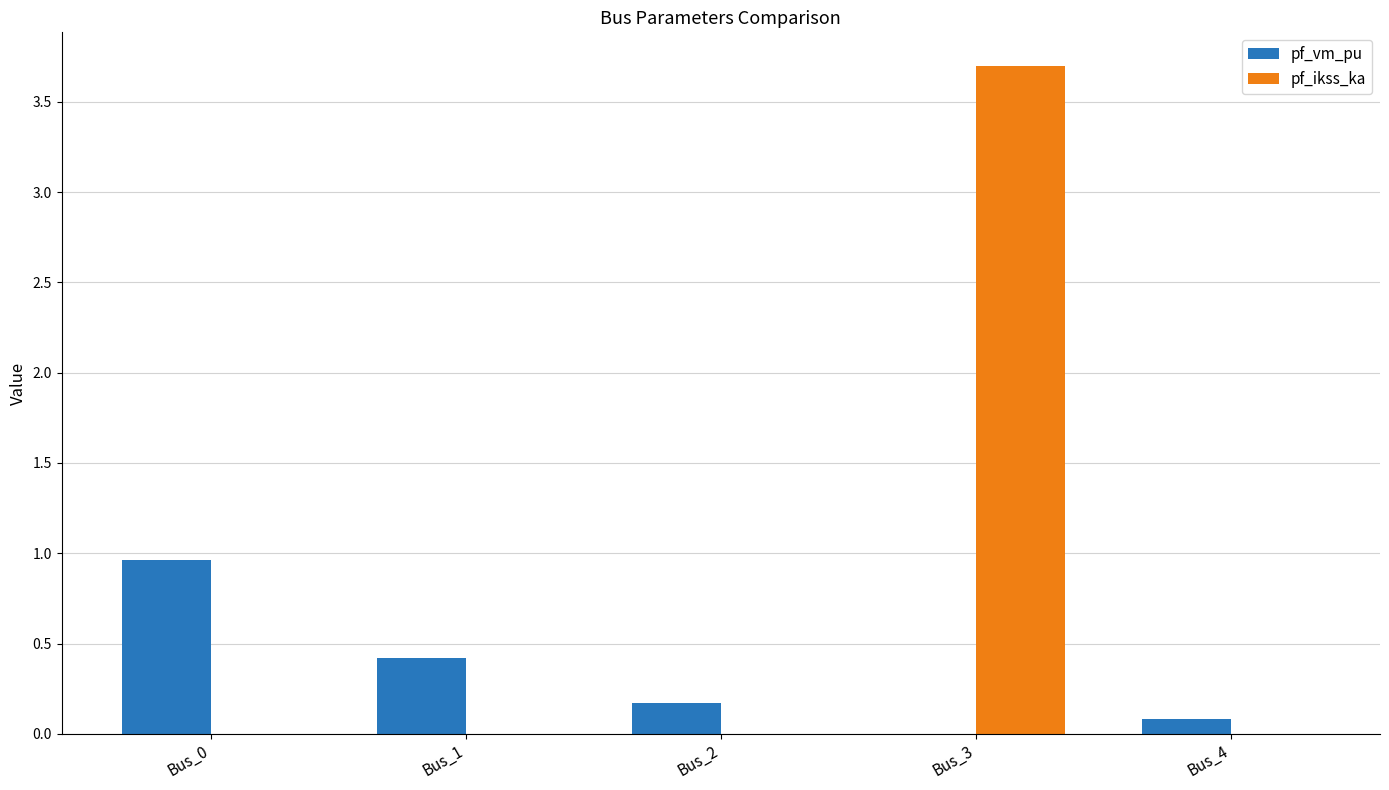

Which series changed the most between Bus_1 and Bus_4?

pf_vm_pu